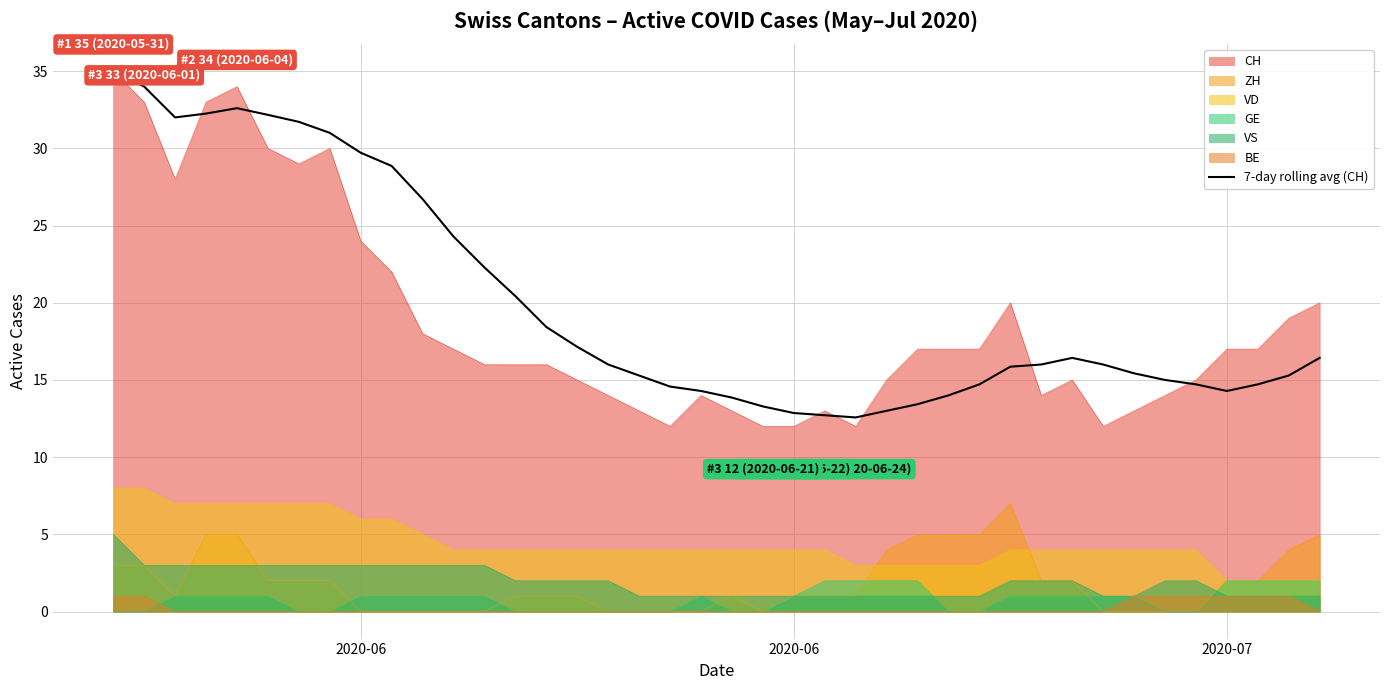

What is the difference between the maximum and minimum values?

22.4